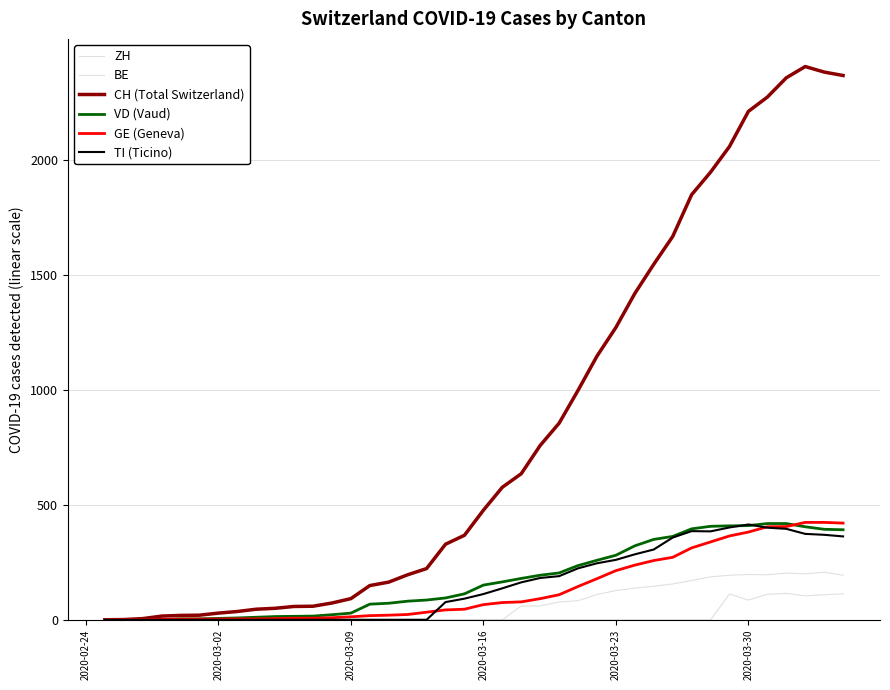

True or false: CH (Total Switzerland) and GE (Geneva) intersect in this chart.

False